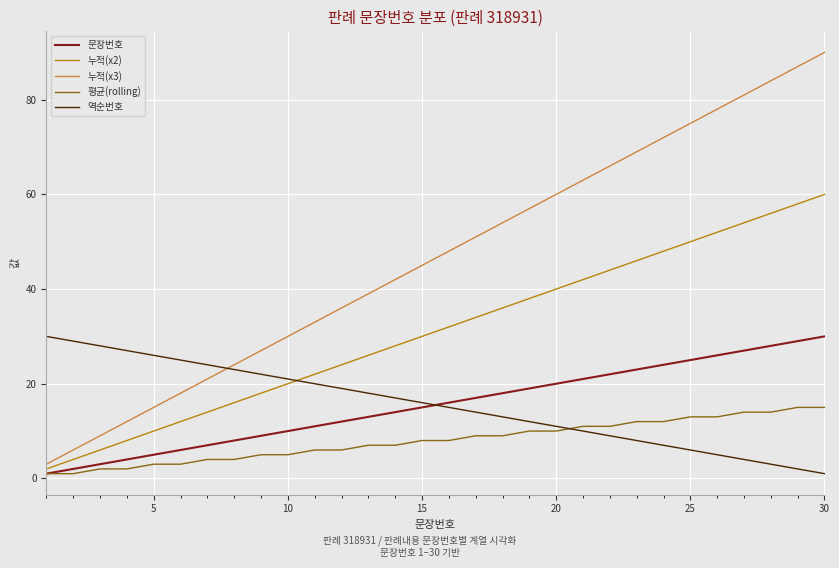

Which series has the widest spread of values?

누적(x3)